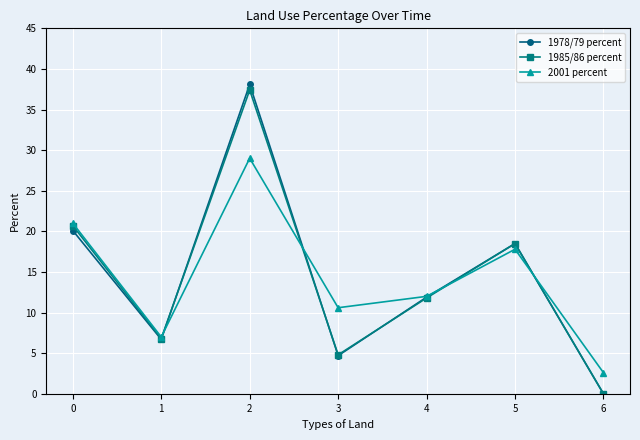

Which category has the highest value in the 1985/86 percent series?

2